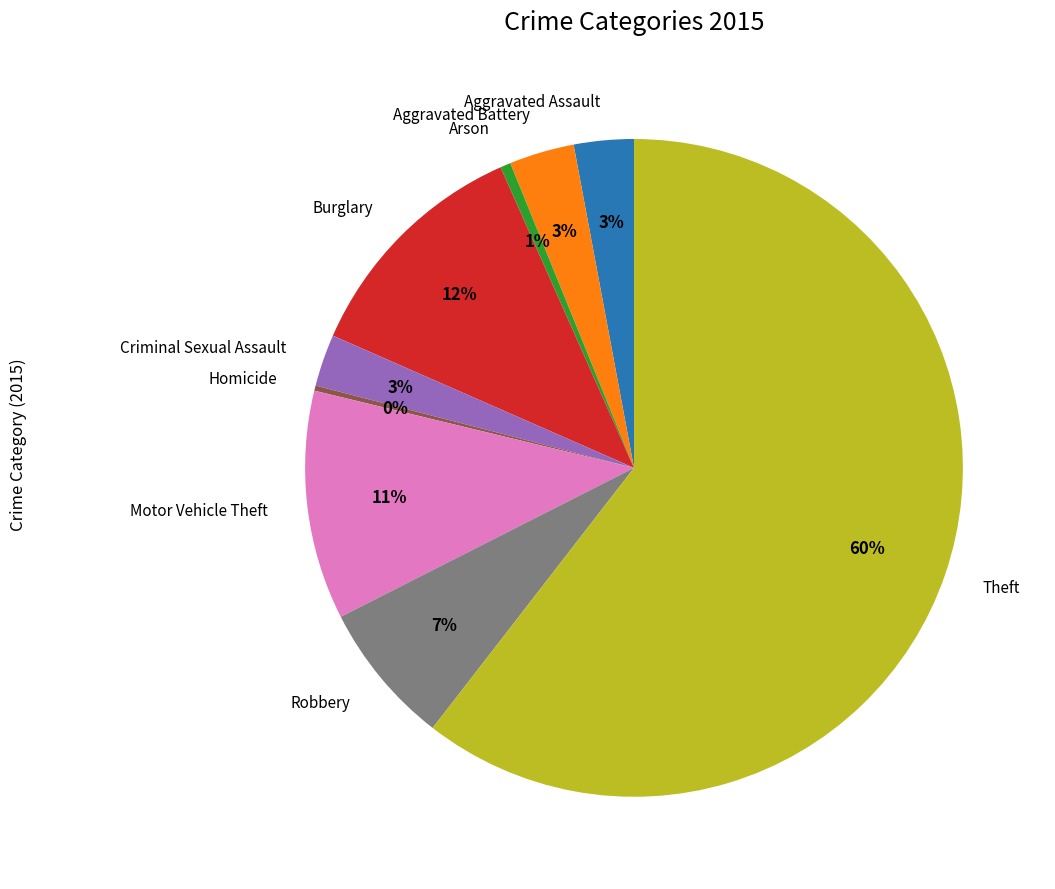

To the nearest percent, what portion does Robbery represent?

7%